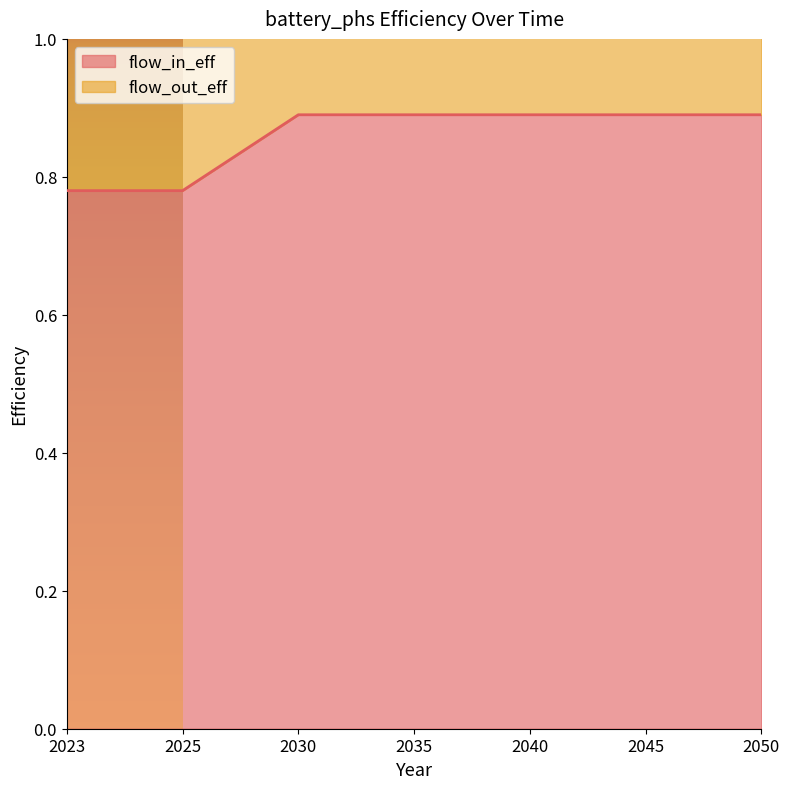

Rank the series by their maximum value, from highest to lowest.

flow_out_eff, flow_in_eff